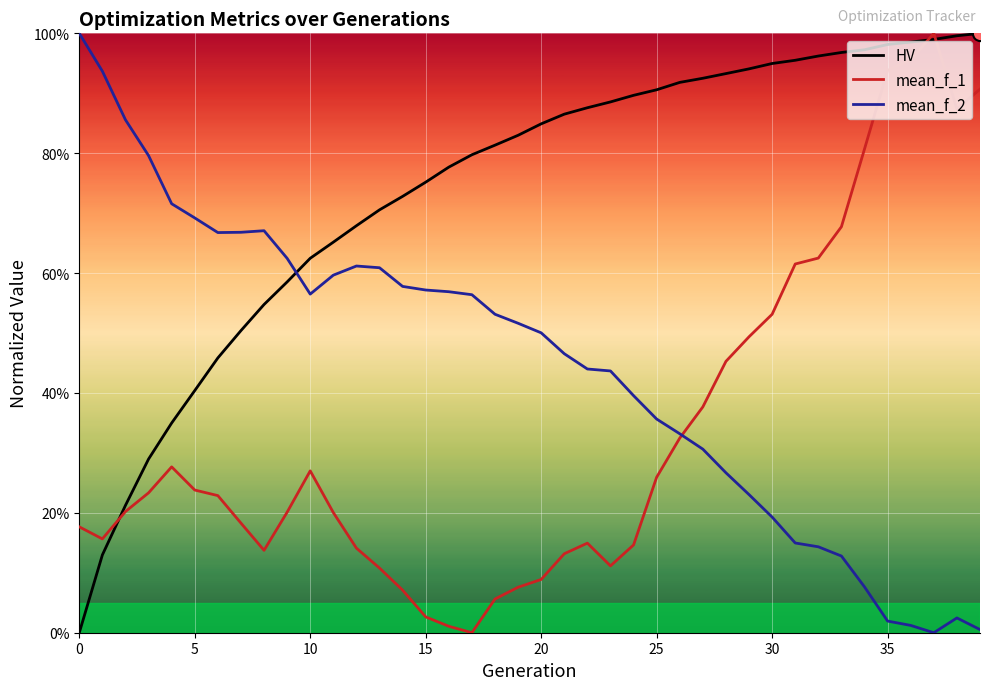

What are all the series names shown in the legend?

HV, mean_f_1, mean_f_2